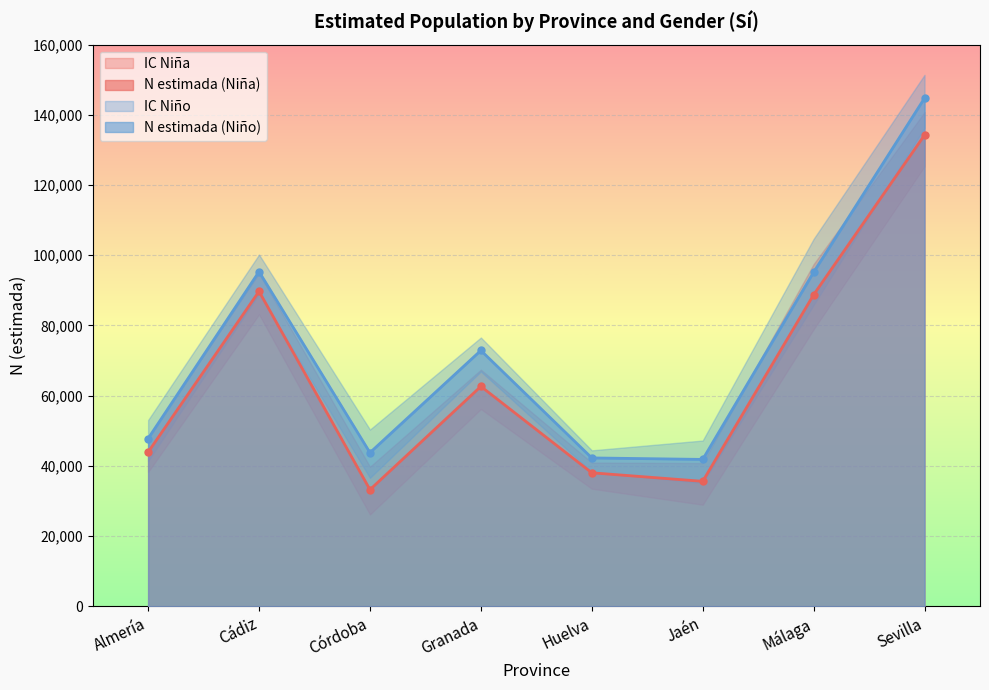

True or false: N lím sup IC (Niño) and N estimada (Niño) intersect in this chart.

False